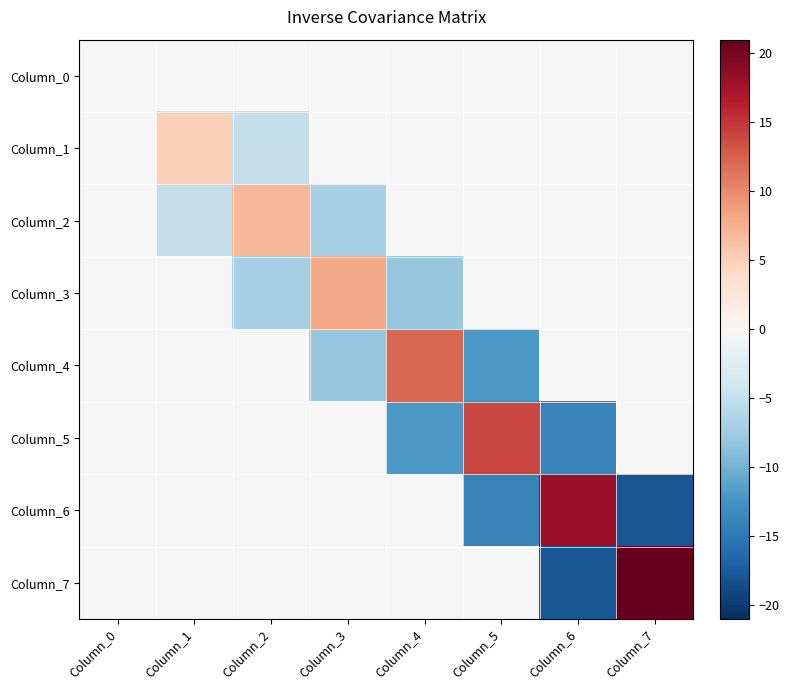

What is the total value across all series at Column_2?

-5